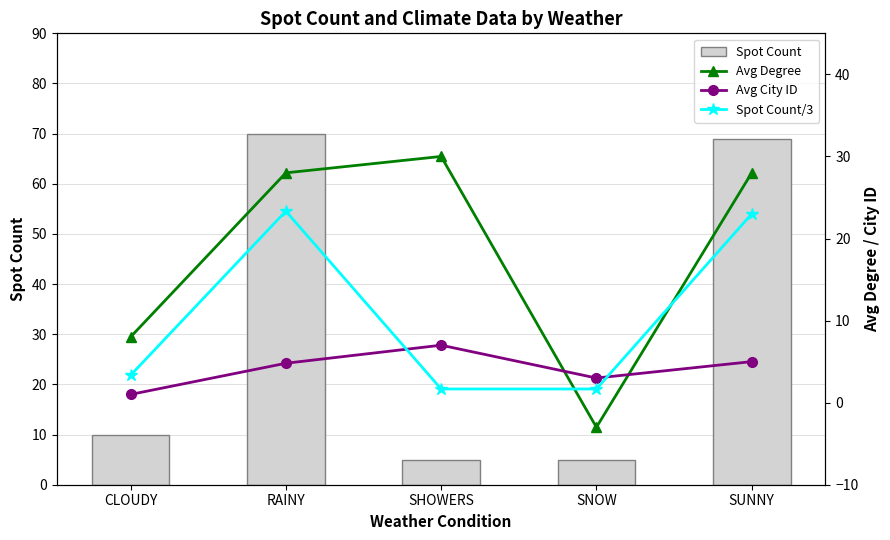

Which series has the largest total across all categories?

Spot Count